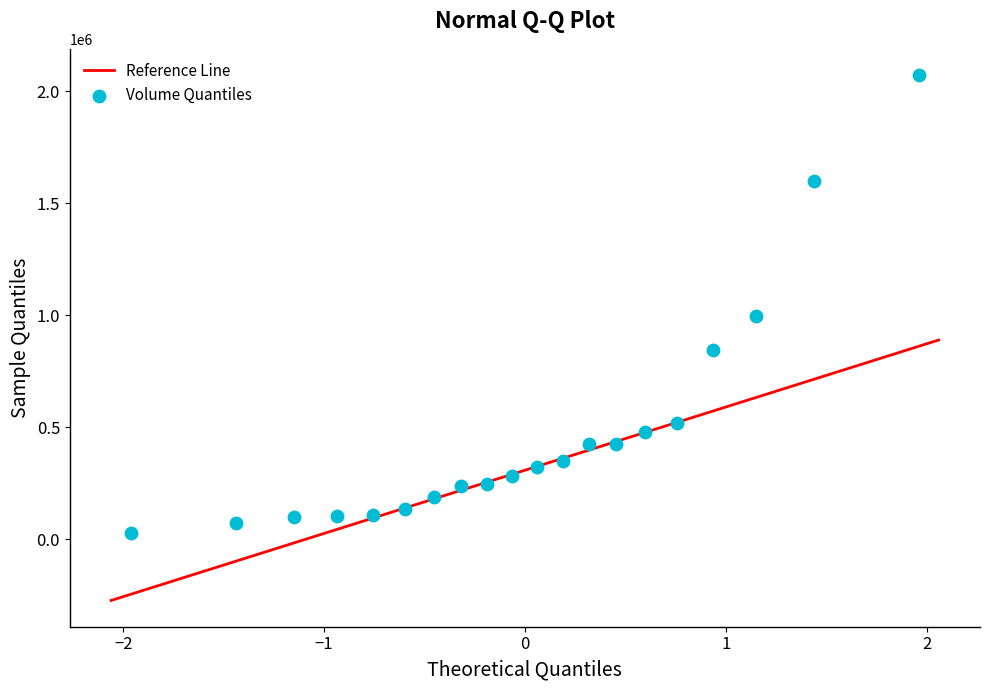

What is the range of Y values (max minus min)?

2046576